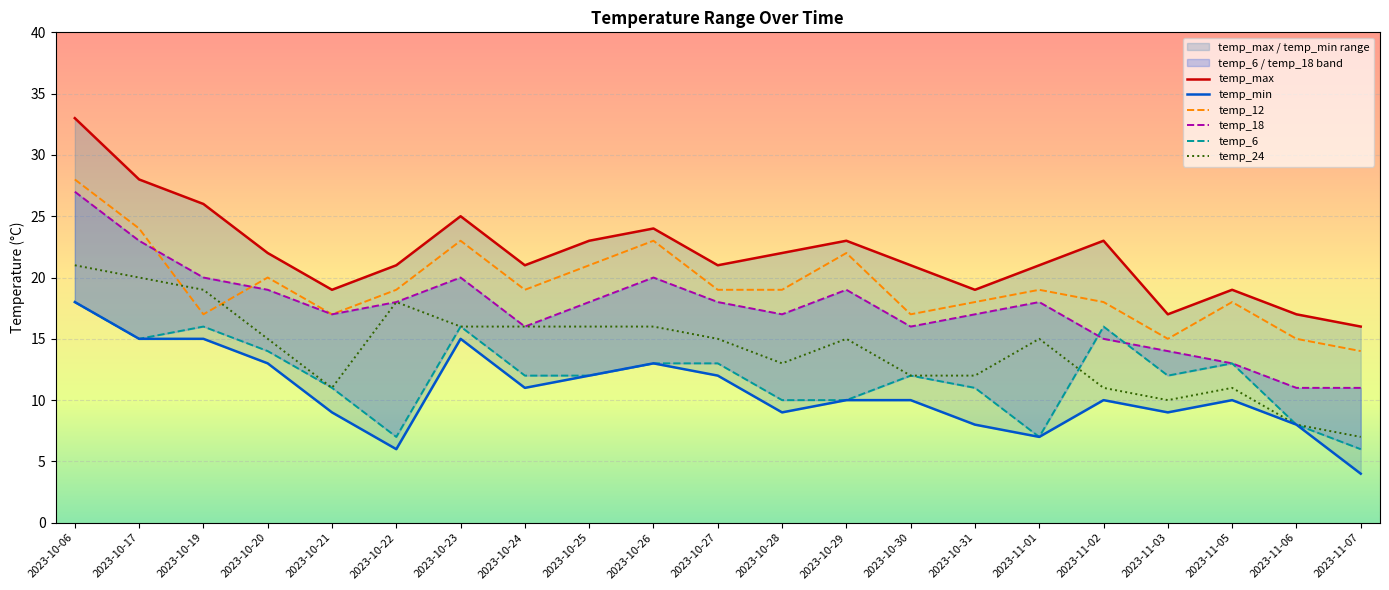

List the series in order of their peak value, lowest first.

temp_min, temp_6, temp_24, temp_18, temp_12, temp_max